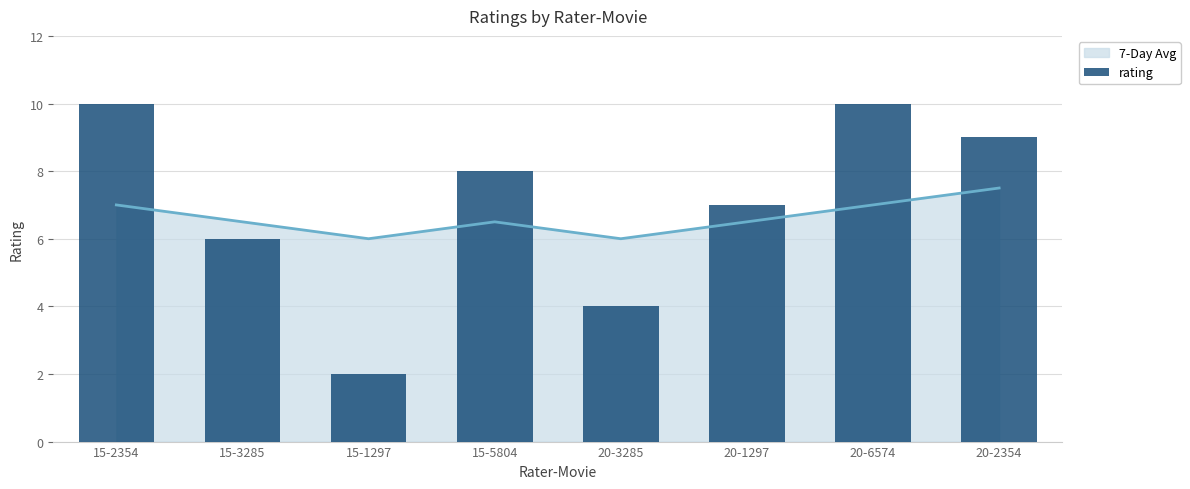

Rank the categories by value from highest to lowest.

15-2354, 20-6574, 20-2354, 15-5804, 20-1297, 15-3285, 20-3285, 15-1297